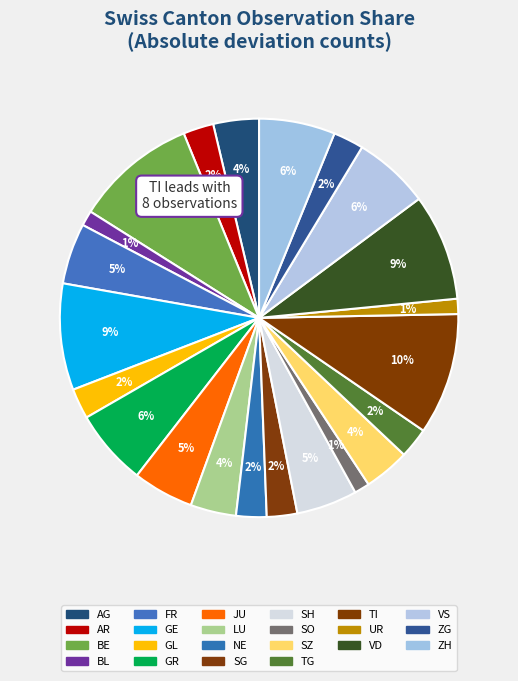

Count the number of slices in the pie.

22